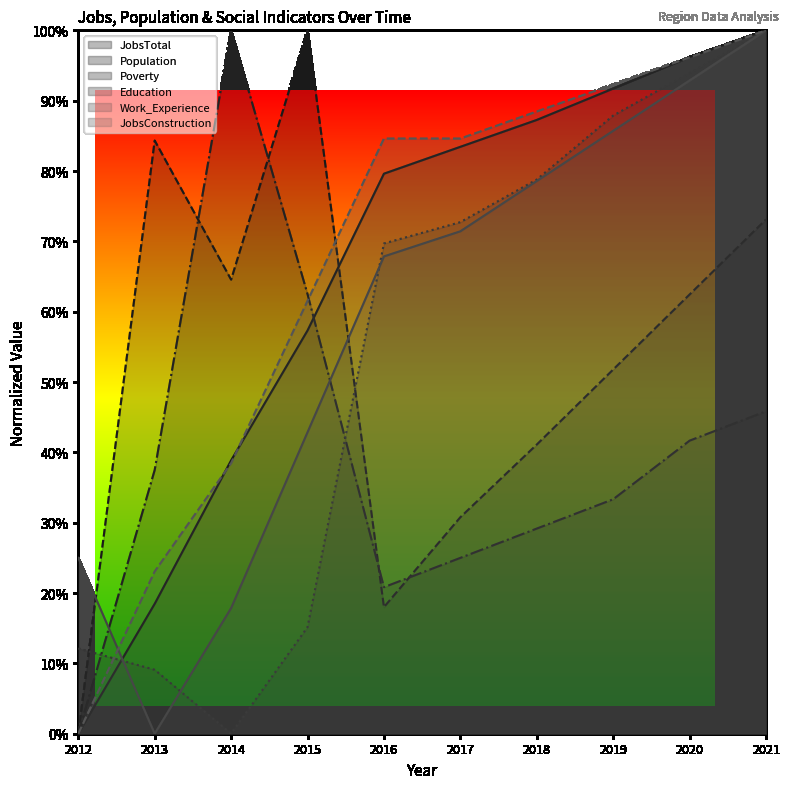

How many times do JobsConstruction and Population cross each other?

1